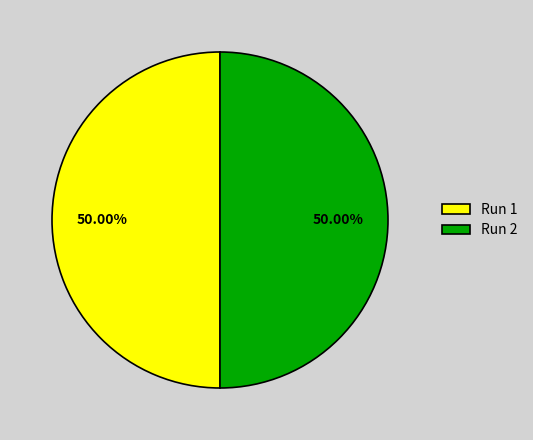

How many slices are in this pie chart?

2